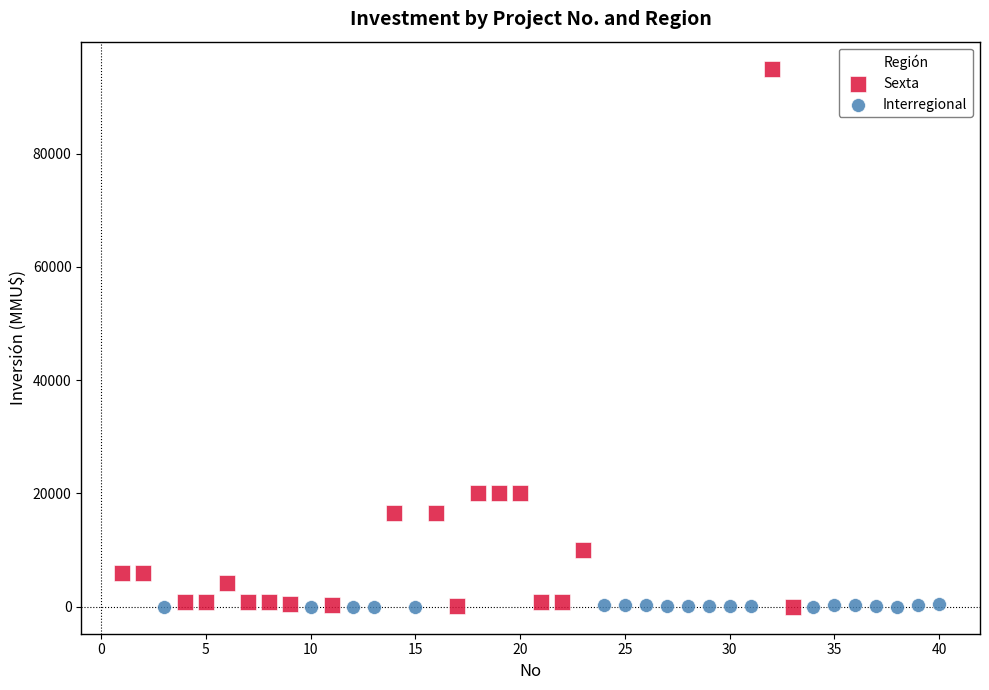

Which series contains the highest Y value?

Sexta